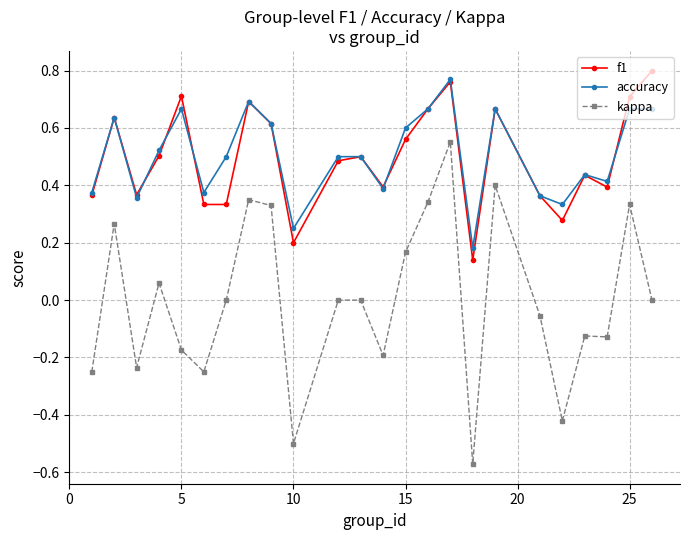

True or false: f1 and accuracy intersect in this chart.

True